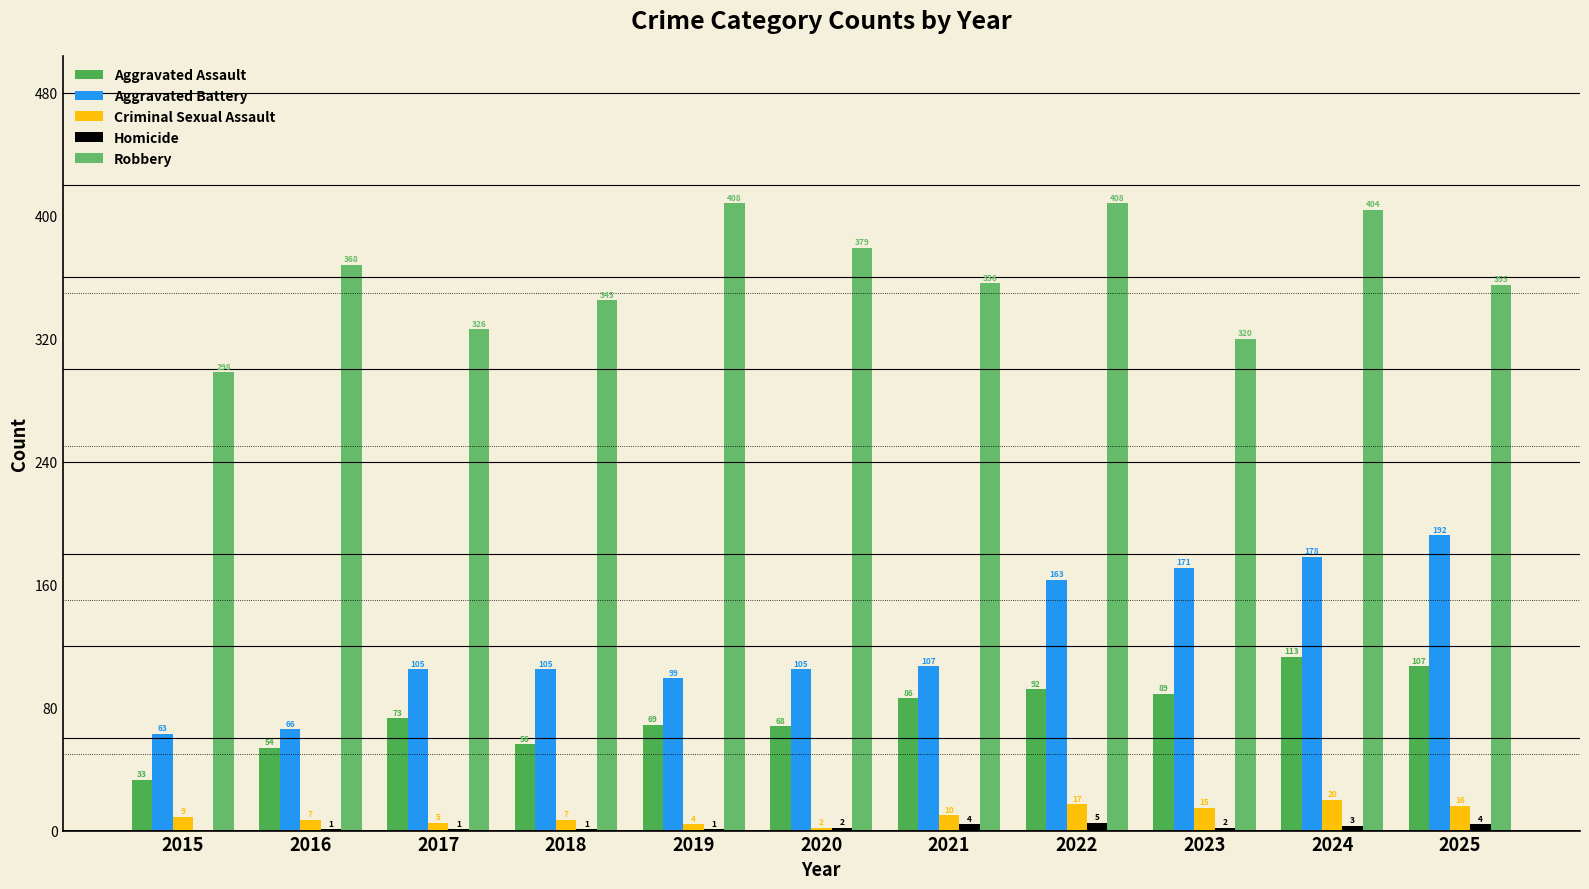

What is the sum of the Robbery values at 2021 and 2017?

682